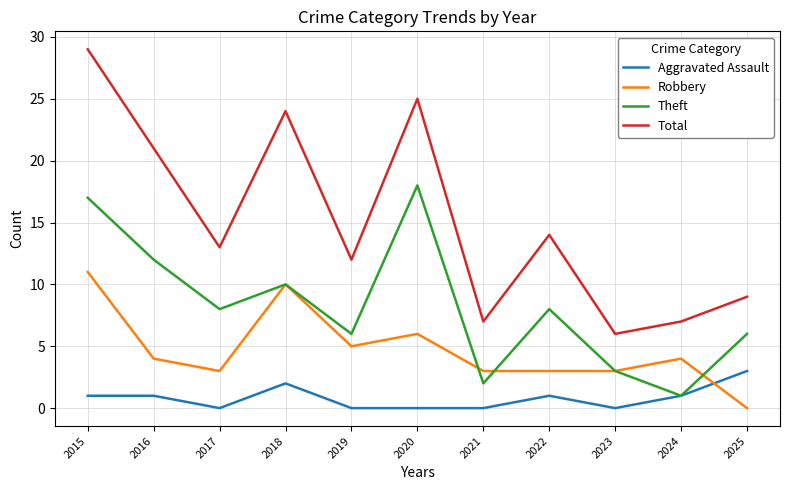

What value does the Robbery series have at 2016, to the nearest 5?

5